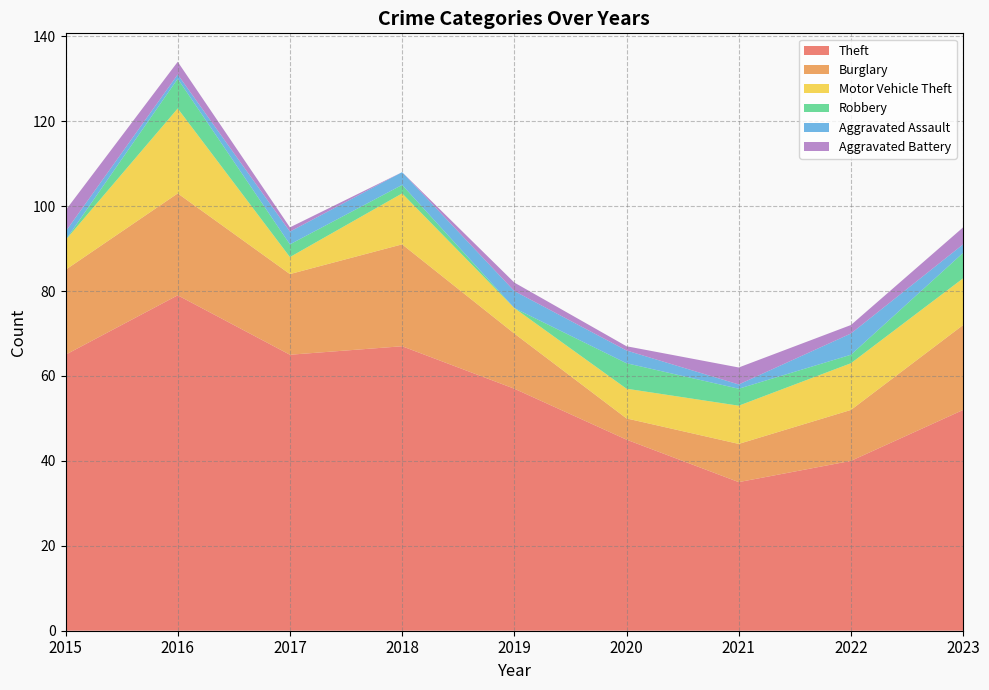

Reading right to left, transcribe all the data shown in this chart.

Theft: 52	40	35	45	57	67	65	79	65
Burglary: 20	12	9	5	13	24	19	24	20
Motor Vehicle Theft: 11	11	9	7	6	12	4	20	7
Robbery: 6	2	4	6	0	2	3	7	0
Aggravated Assault: 2	5	1	3	4	3	3	1	2
Aggravated Battery: 4	2	4	1	2	0	1	3	5